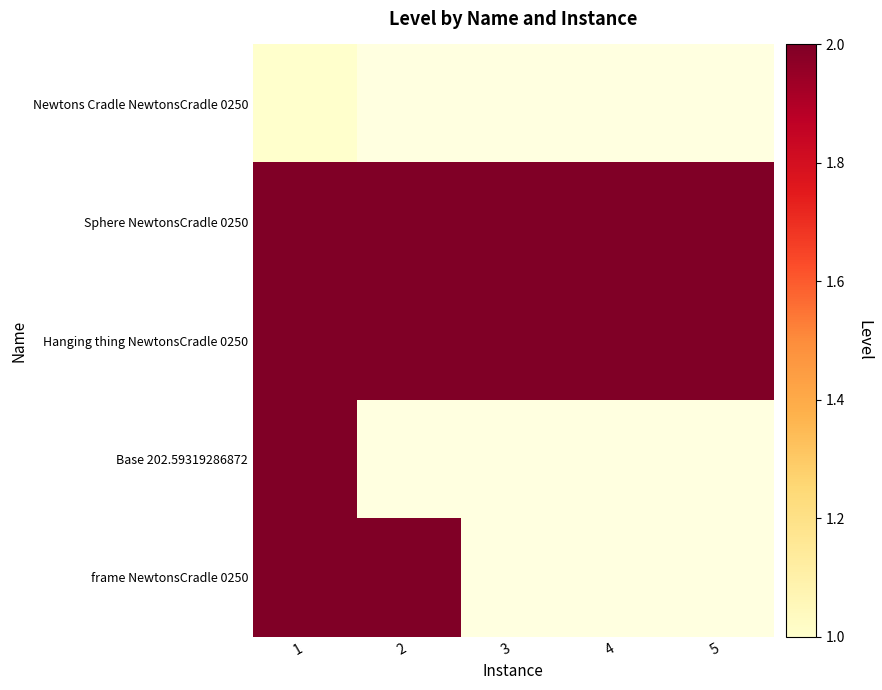

Rank the series by their maximum value, from highest to lowest.

Sphere NewtonsCradle 0250, Hanging thing NewtonsCradle 0250, Base 202.59319286872, frame NewtonsCradle 0250, Newtons Cradle NewtonsCradle 0250